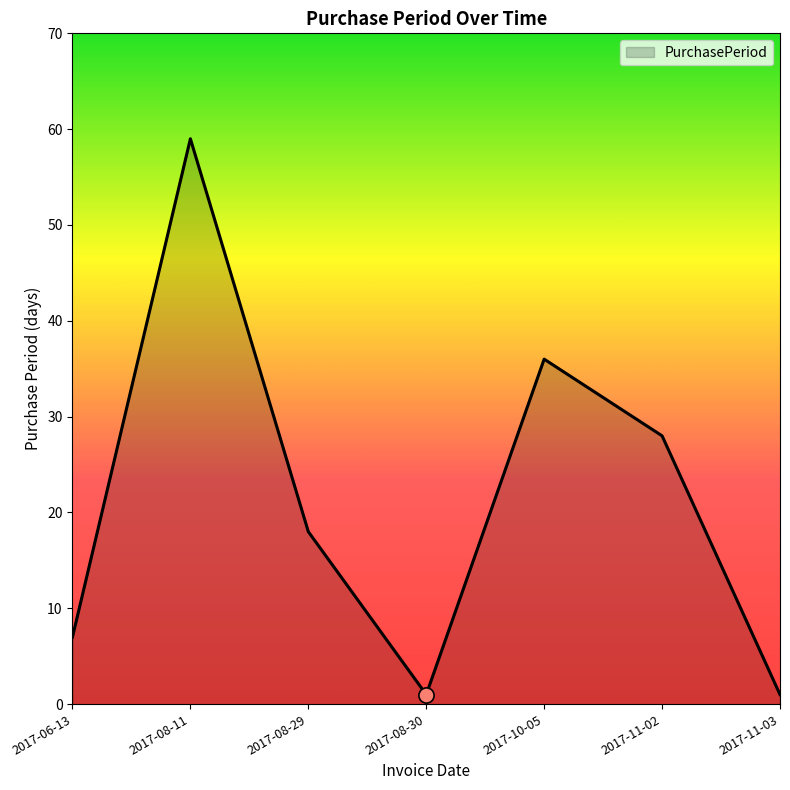

What is the change in value from 2017-06-13 to 2017-08-29?

+11